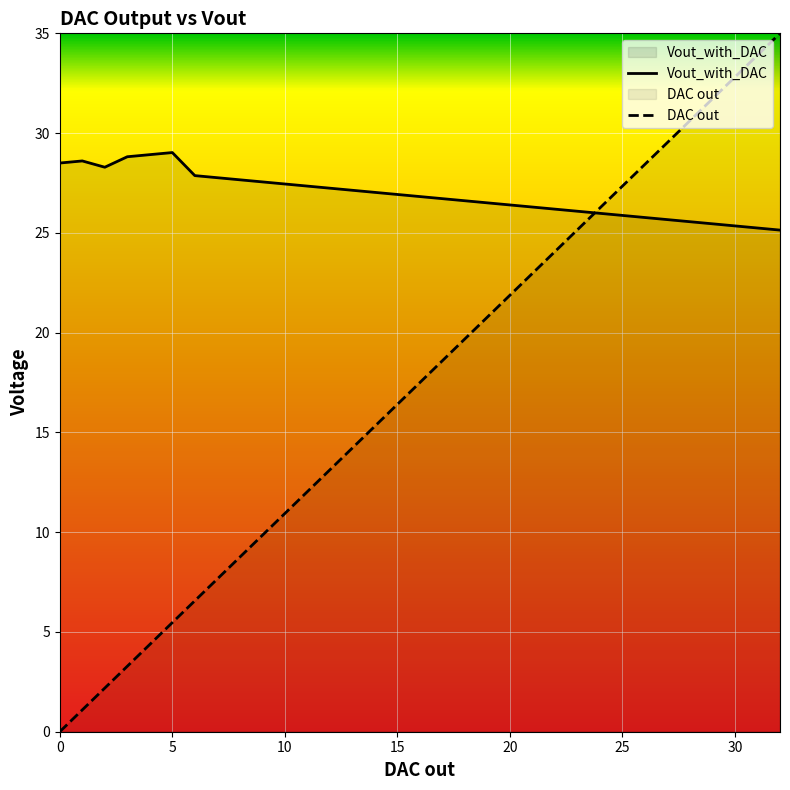

Reading right to left, transcribe all the data shown in this chart.

Vout_with_DAC: 25.1	25.2	25.3	25.5	25.6	25.7	25.8	25.9	26.0	26.1	26.2	26.3	26.4	26.5	26.6	26.7	26.8	26.9	27.0	27.1	27.2	27.3	27.4	27.6	27.7	27.8	27.9	29.0	28.9	28.8	28.3	28.6	28.5
DAC out: 35.0	33.9	32.8	31.7	30.6	29.5	28.4	27.3	26.2	25.2	24.1	23.0	21.9	20.8	19.7	18.6	17.5	16.4	15.3	14.2	13.1	12.0	10.9	9.8	8.8	7.7	6.6	5.5	4.4	3.3	2.2	1.1	0.0